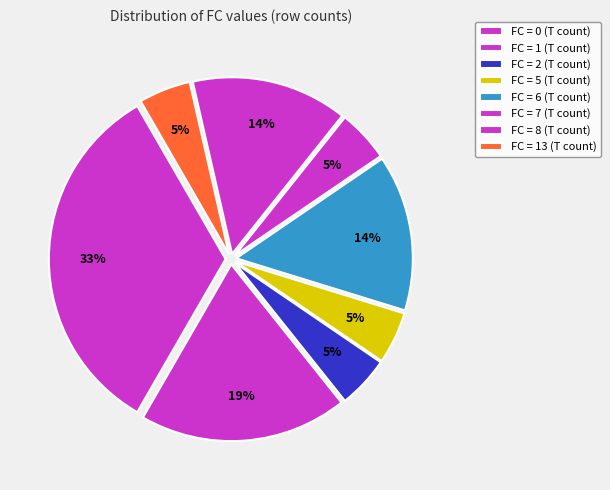

Count the number of slices in the pie.

8